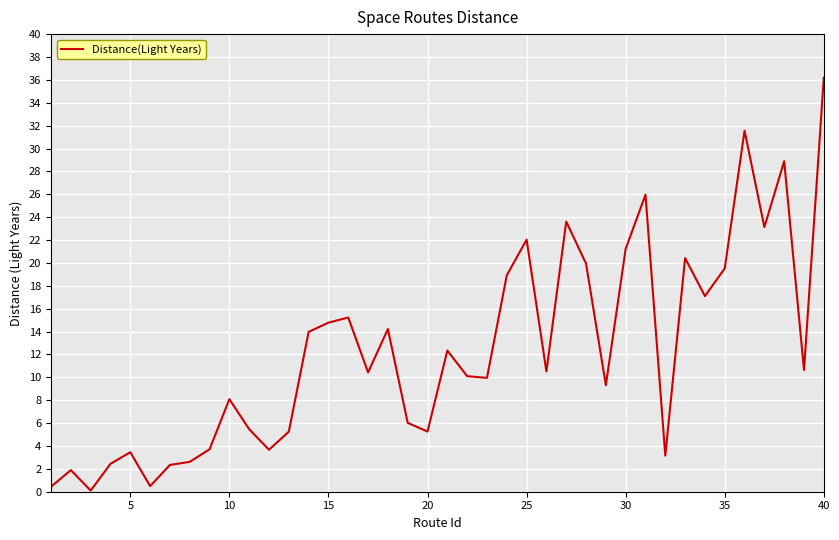

What is the difference between the maximum and minimum values?

36.1